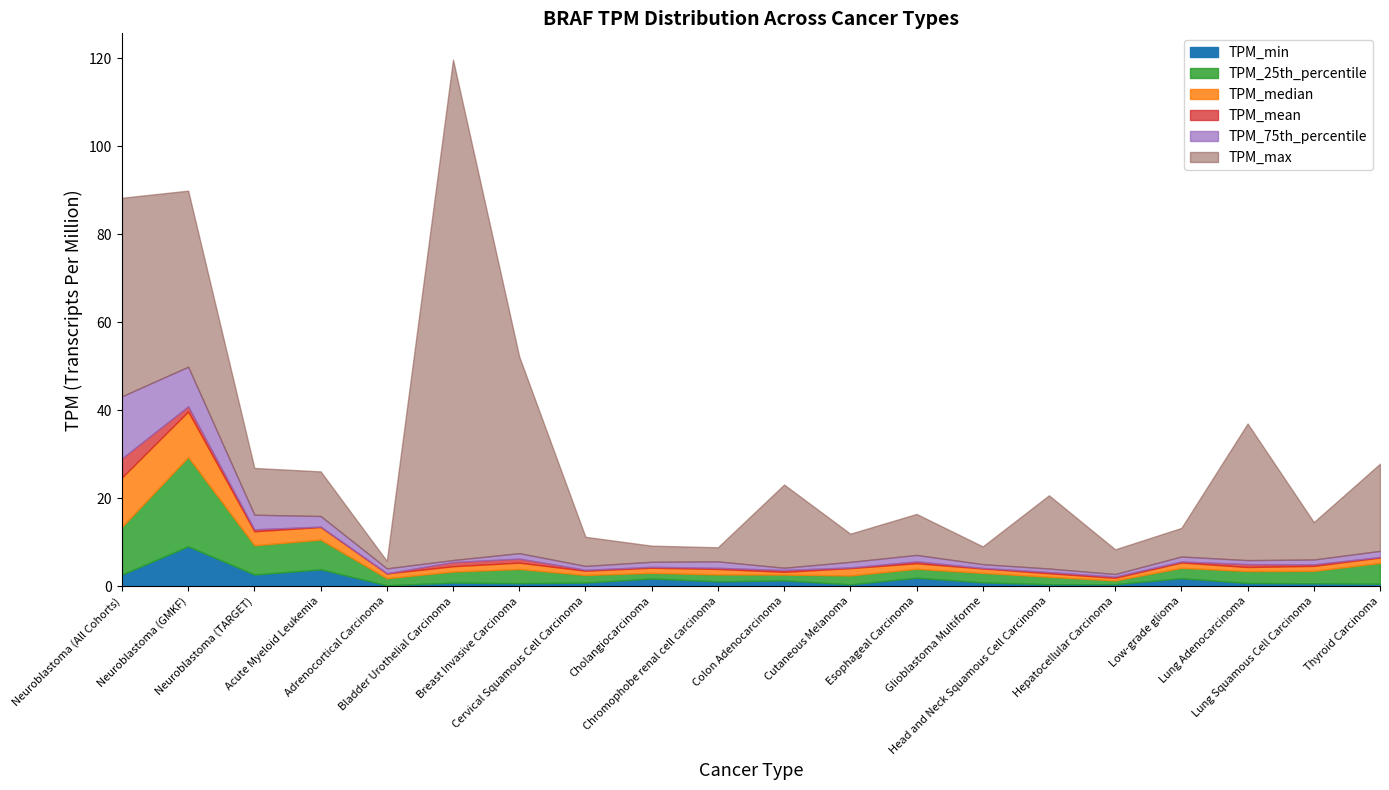

What is the value of the TPM_min point at the 18th from the left?

0.7